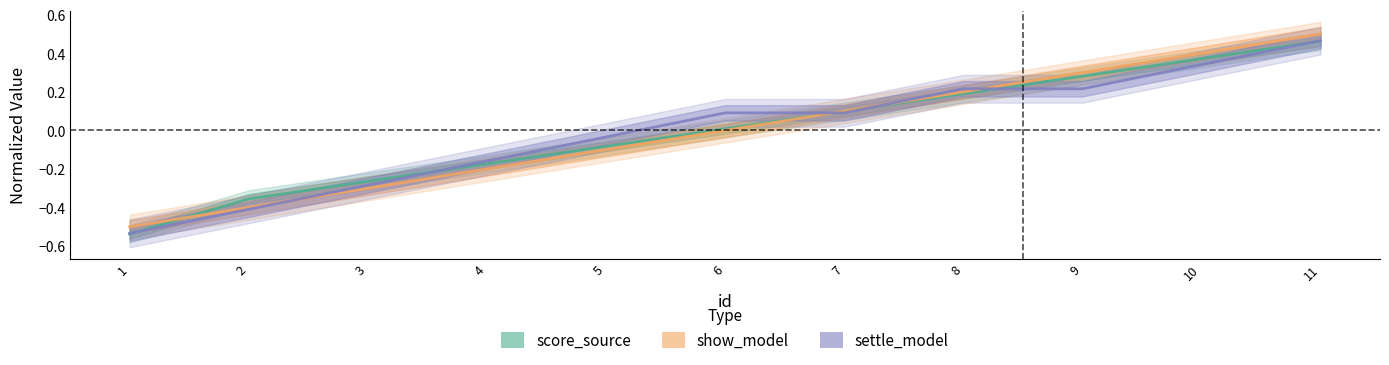

Reading left to right, extract all data points from this chart.

score_source: -0.5	-0.4	-0.3	-0.2	-0.1	0.0	0.1	0.2	0.3	0.4	0.5
show_model: -0.5	-0.4	-0.3	-0.2	-0.1	0.0	0.1	0.2	0.3	0.4	0.5
settle_model: -0.5	-0.4	-0.3	-0.2	-0.0	0.1	0.1	0.2	0.2	0.3	0.5